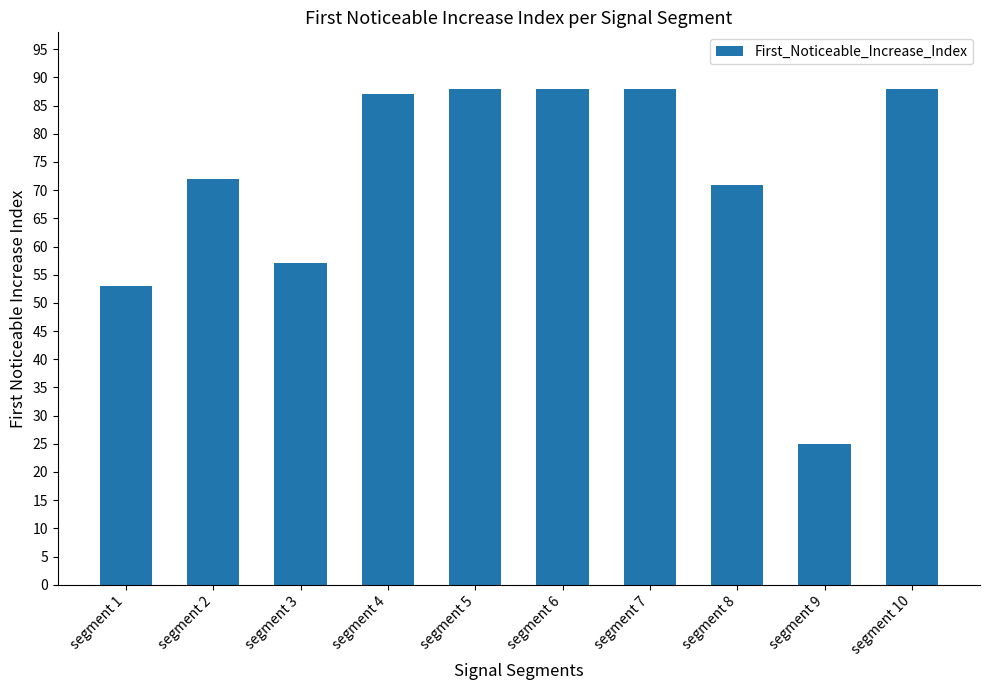

What is the difference between the values at segment 1 and segment 6?

35